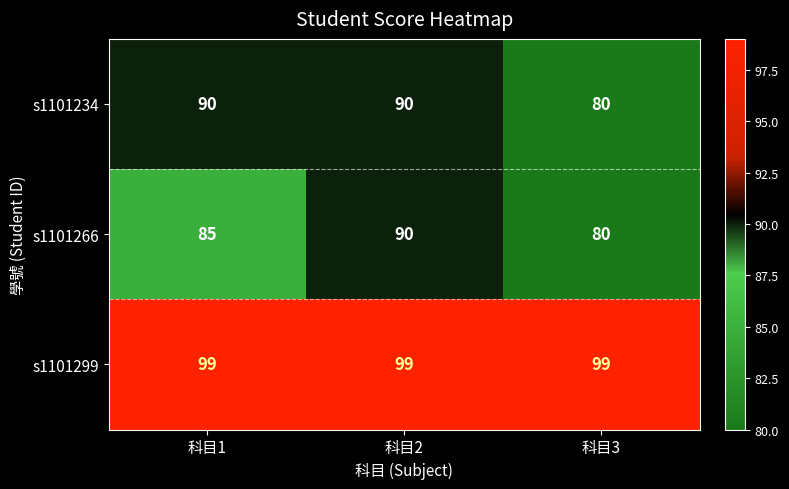

Between 科目1 and 科目2, which series saw the biggest shift?

s1101266